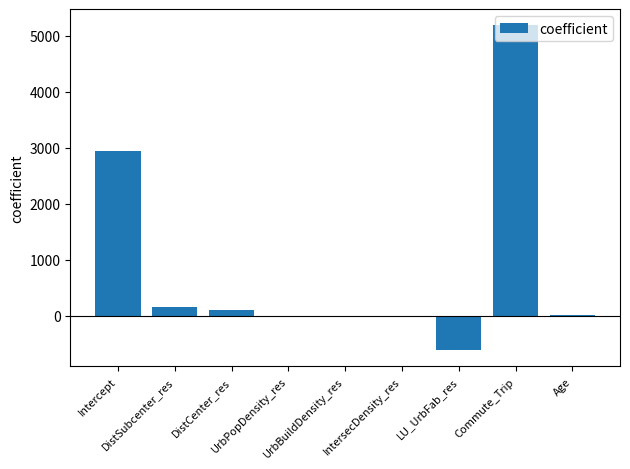

What is the greatest value displayed?

5187.8